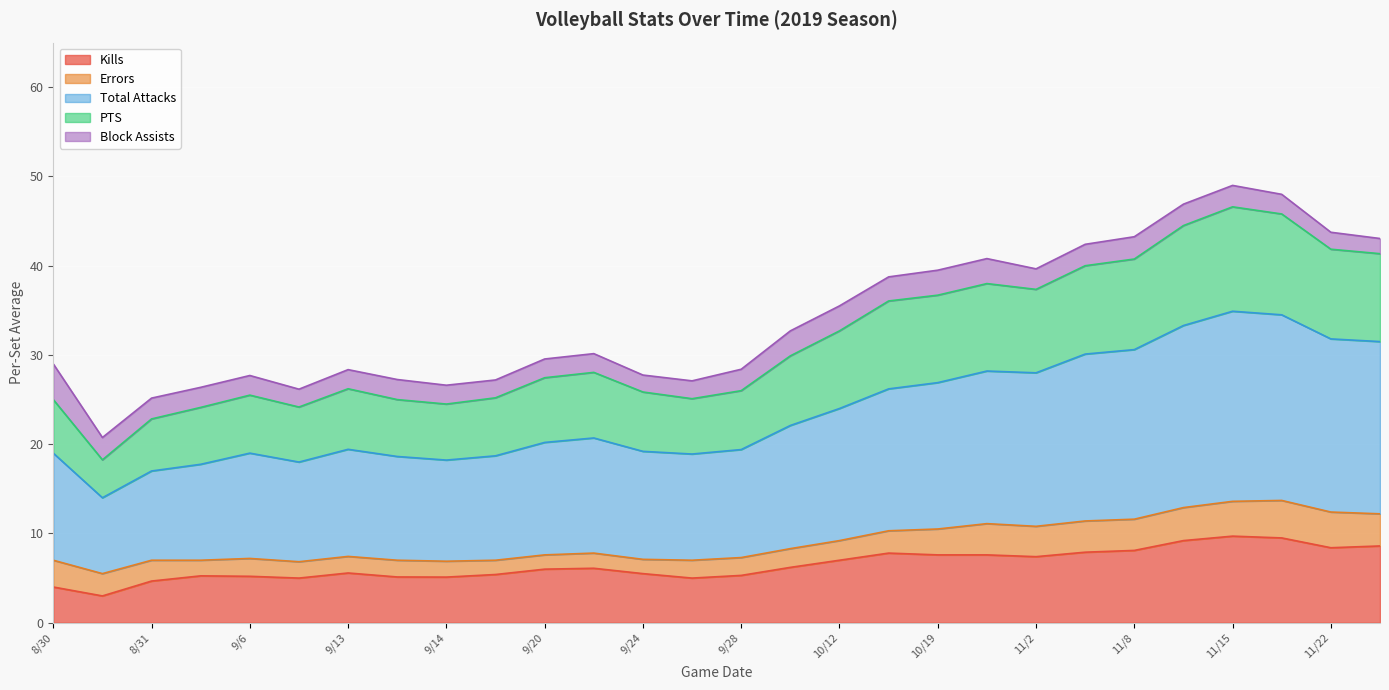

What is the minimum value for Kills?

3.0